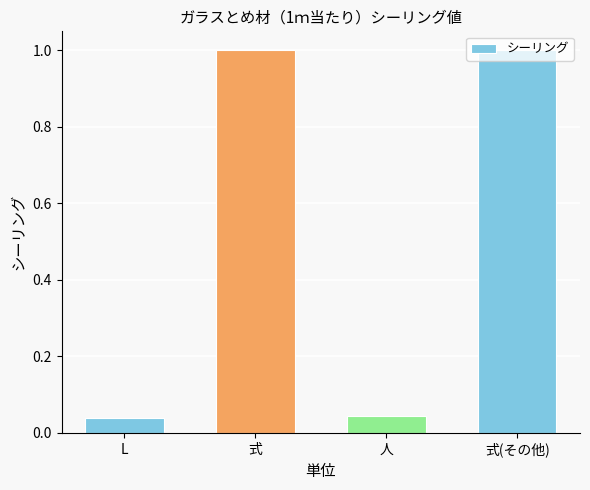

How many data points are less than 1?

2